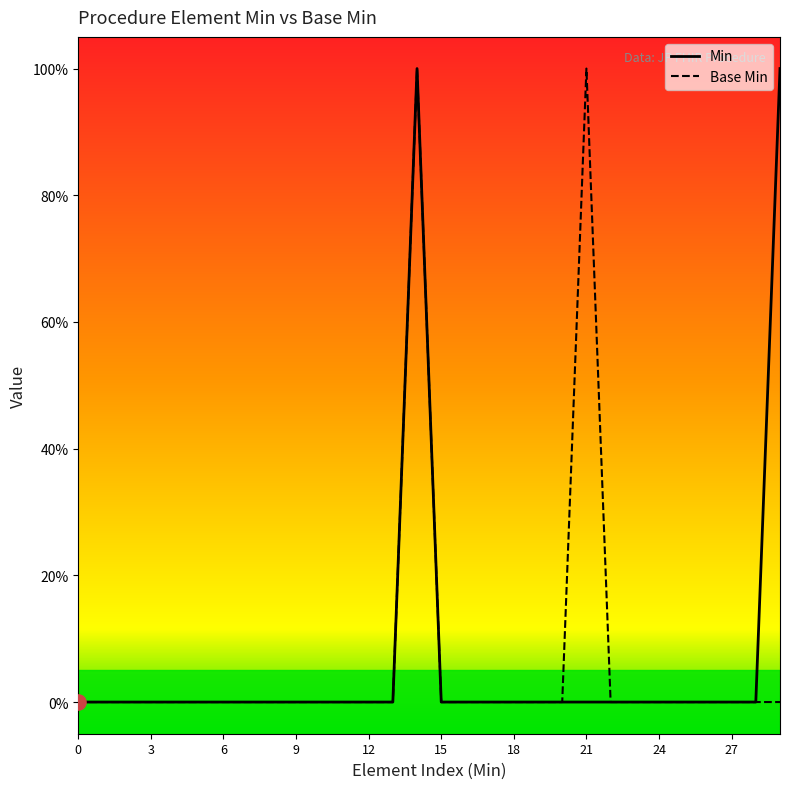

Which series has the largest total across all categories?

Min